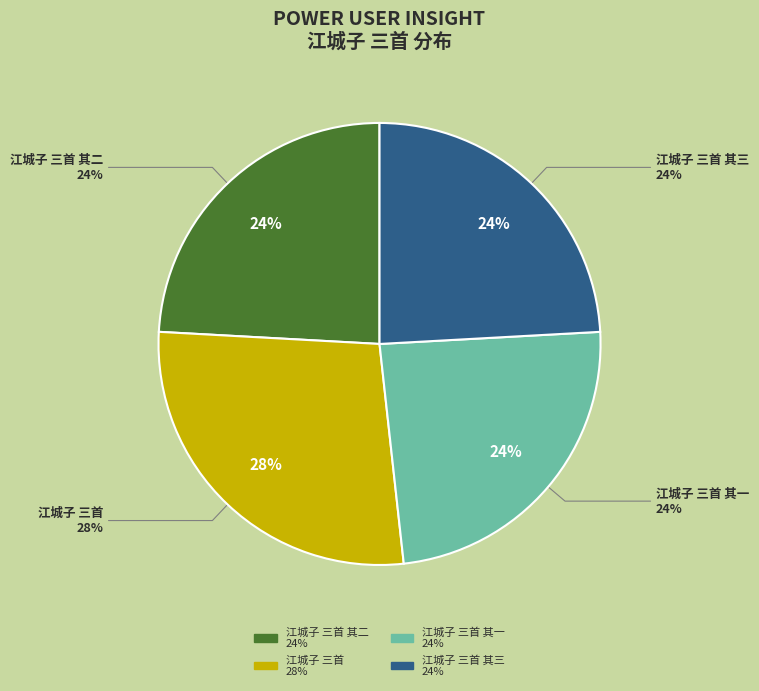

How much of the chart is everything except 江城子 三首 其三?

75.9%